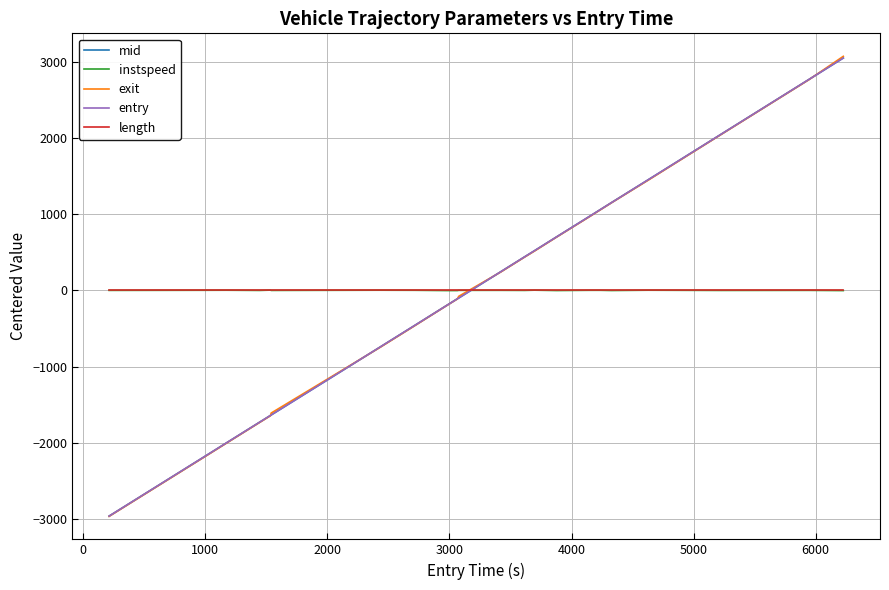

Which series has the largest range (max minus min)?

exit